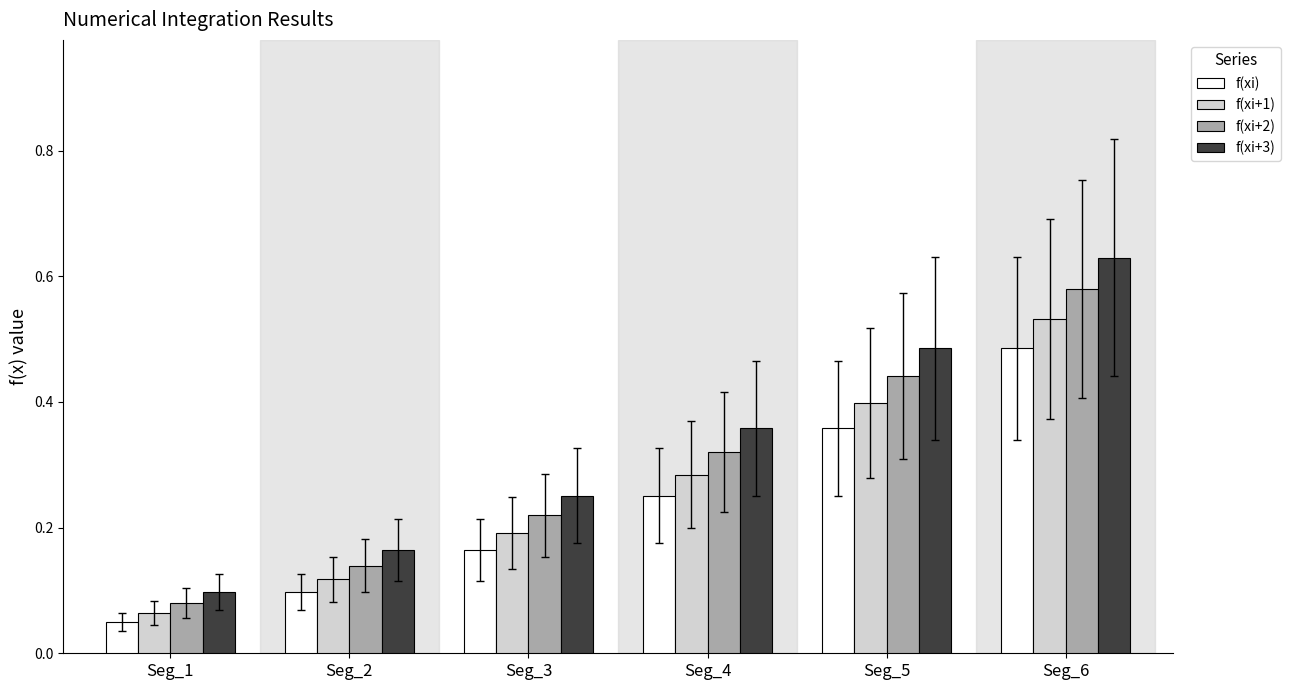

How many f(xi+1) values are between 0 and 1?

6